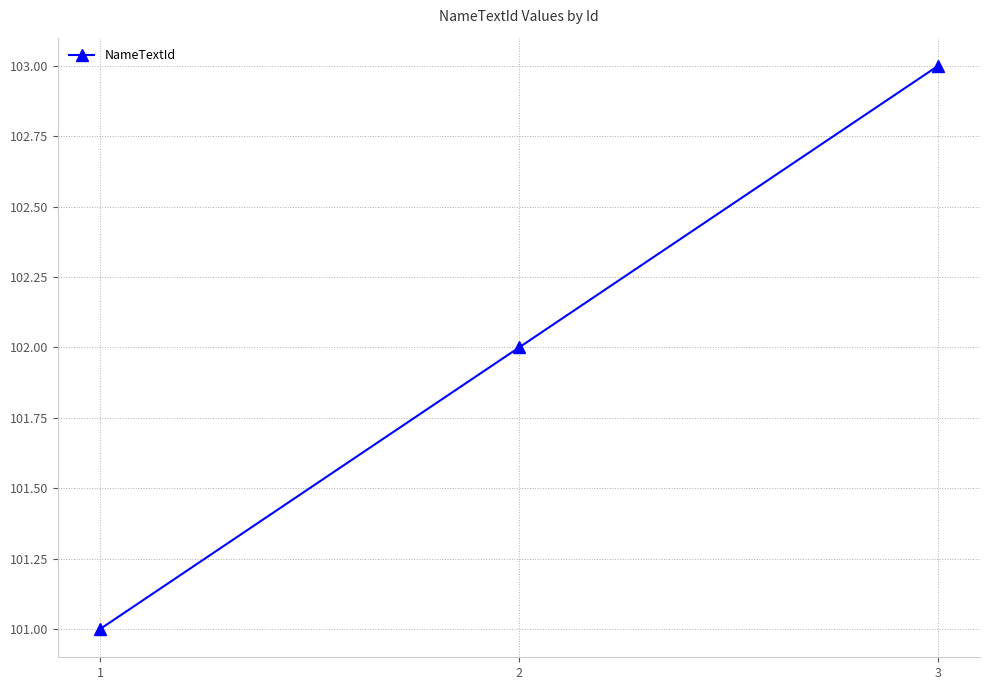

What is the average value?

102